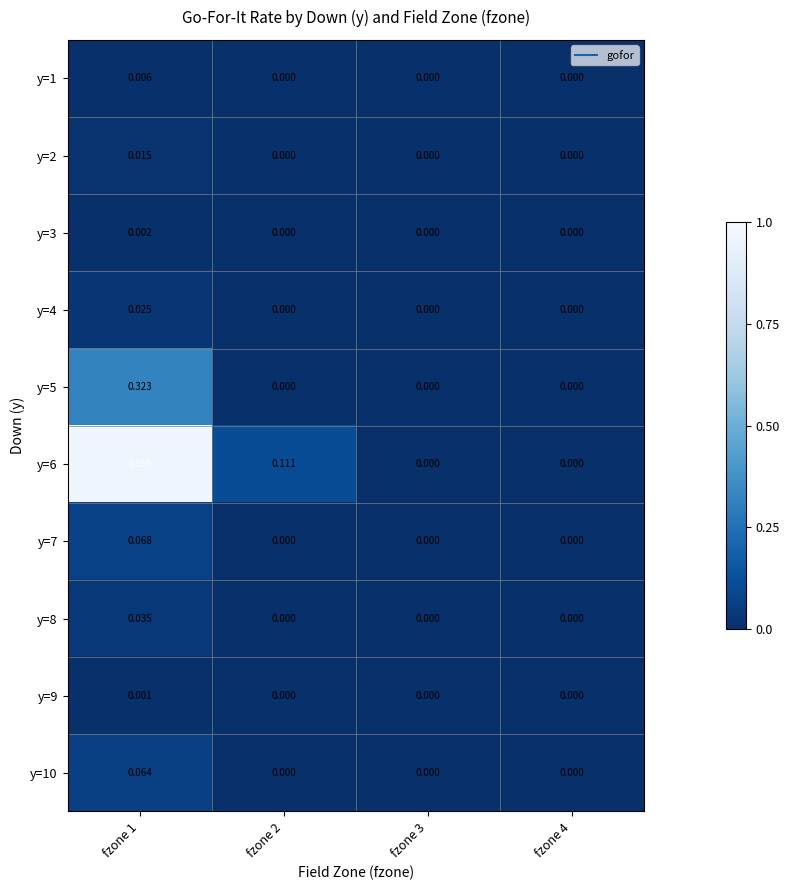

Between fzone 1 and fzone 3, which series saw the biggest shift?

y=6